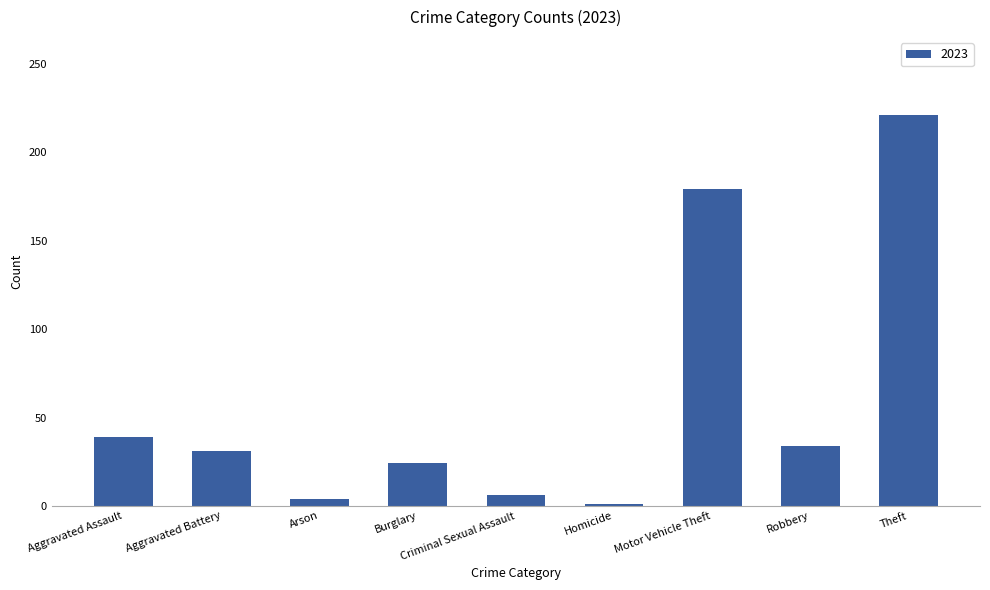

Are the bars grouped side by side (vs. stacked)?

No